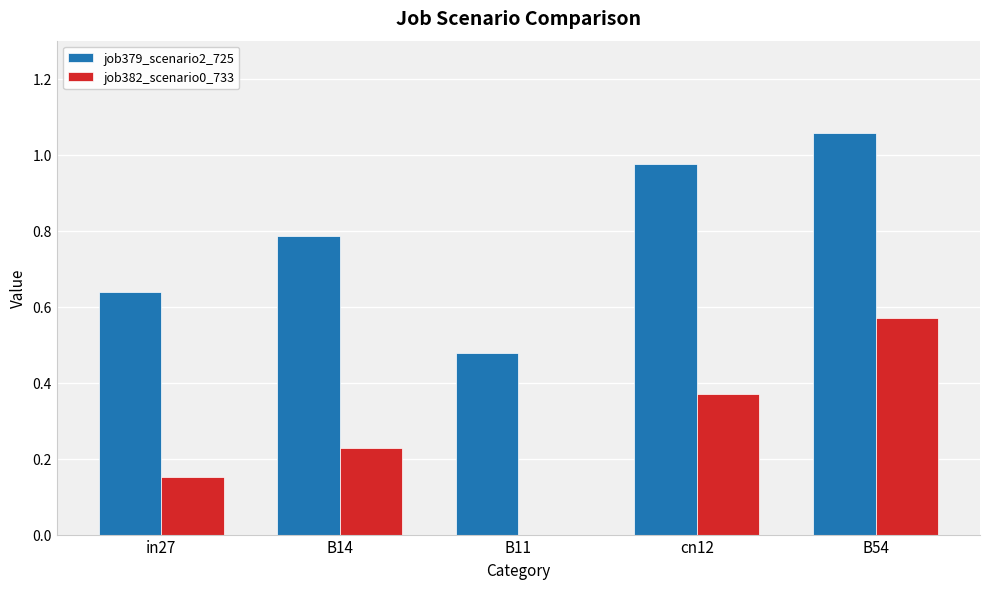

What is the sum of all job382_scenario0_733 values?

1.3